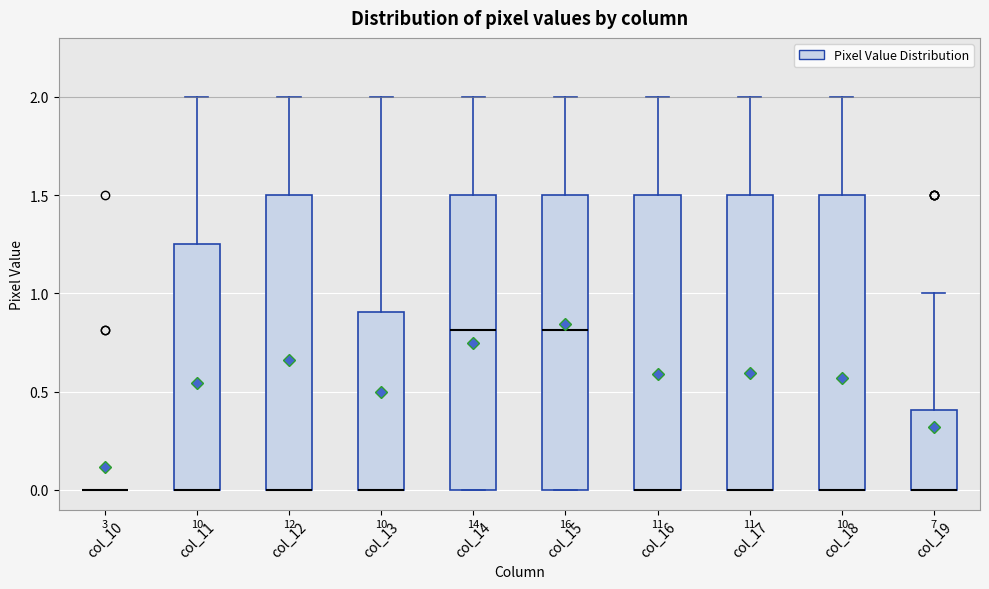

Reading left to right, read every box against the y-axis: the position of its median line, the range the box covers, and the ends of its whiskers. The values are not printed on the chart, so give them approximately, as read against the axis.

col_10: box collapsed to a line at 0.00, whiskers 0.00 to 0.00
col_11: median 0.00 (drawn on the box's lower edge), box 0.00 to 1.25, whiskers 0.00 to 2.00
col_12: median 0.00 (drawn on the box's lower edge), box 0.00 to 1.50, whiskers 0.00 to 2.00
col_13: median 0.00 (drawn on the box's lower edge), box 0.00 to 0.90, whiskers 0.00 to 2.00
col_14: median 0.80, box 0.00 to 1.50, whiskers 0.00 to 2.00
col_15: median 0.80, box 0.00 to 1.50, whiskers 0.00 to 2.00
col_16: median 0.00 (drawn on the box's lower edge), box 0.00 to 1.50, whiskers 0.00 to 2.00
col_17: median 0.00 (drawn on the box's lower edge), box 0.00 to 1.50, whiskers 0.00 to 2.00
col_18: median 0.00 (drawn on the box's lower edge), box 0.00 to 1.50, whiskers 0.00 to 2.00
col_19: median 0.00 (drawn on the box's lower edge), box 0.00 to 0.40, whiskers 0.00 to 1.00